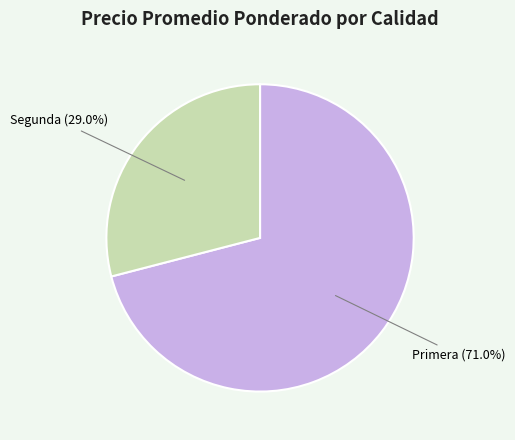

Is there any slice that represents more than half of the pie?

Yes